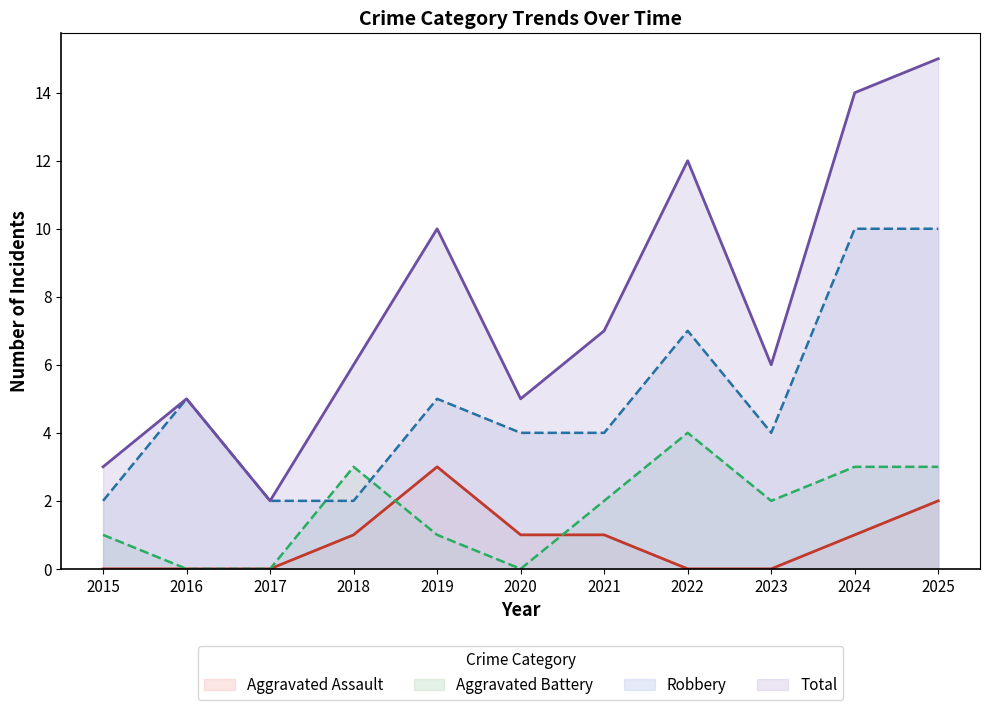

True or false: Aggravated Battery has more than 2 points higher than both neighbors.

False